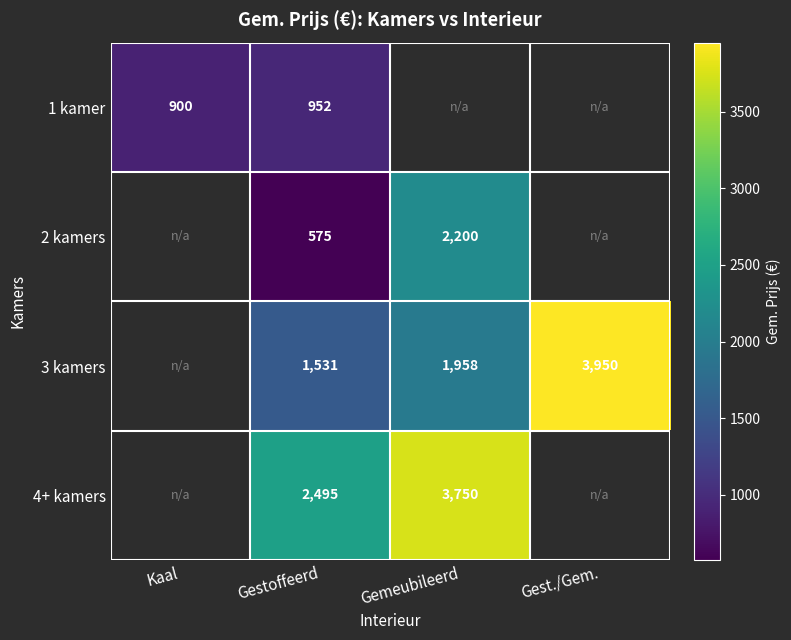

Which has a higher value, Gemeubileerd or Gestoffeerd?

Gestoffeerd